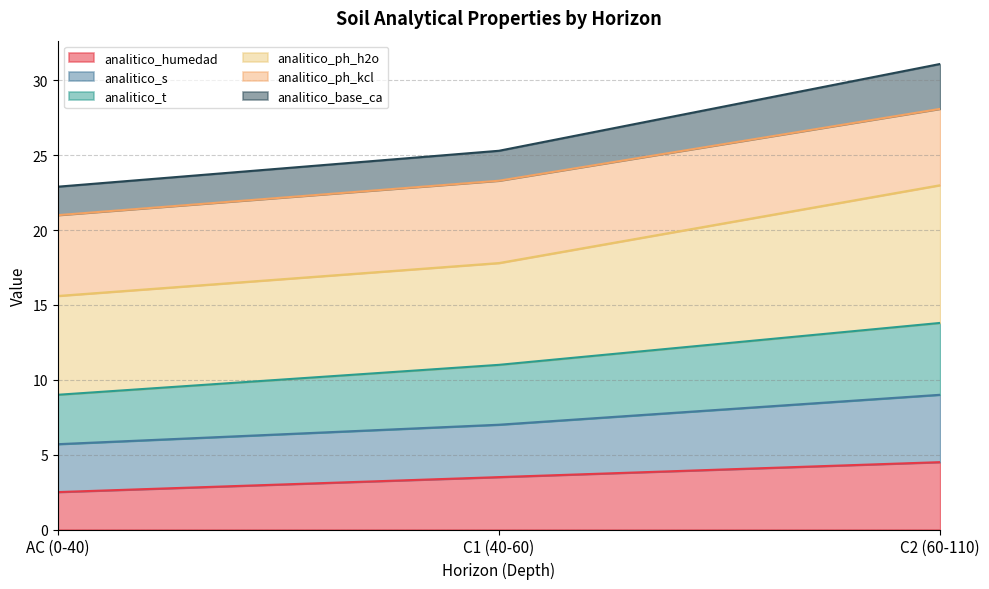

At which label does analitico_humedad reach its peak?

C2 (60-110)